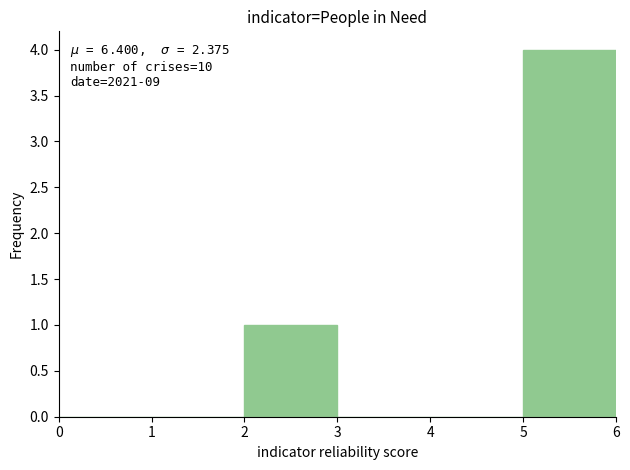

Over which range of the x-axis is the bar tallest?

5 to 6